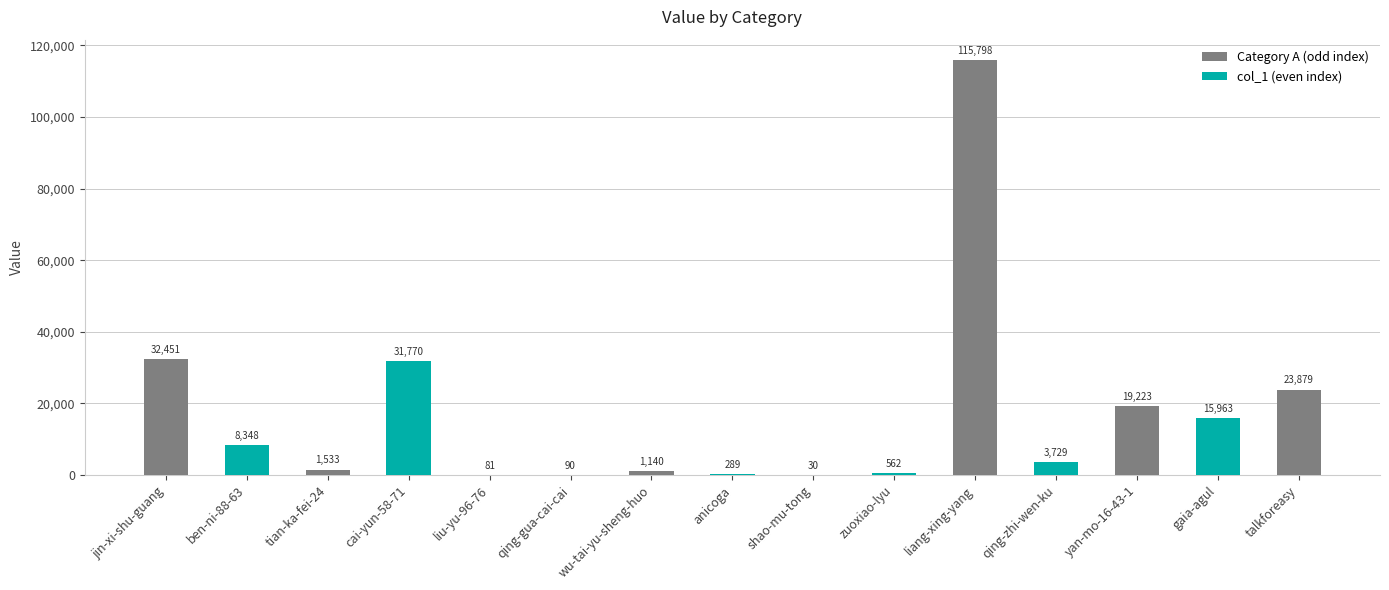

Are the bars horizontal?

No